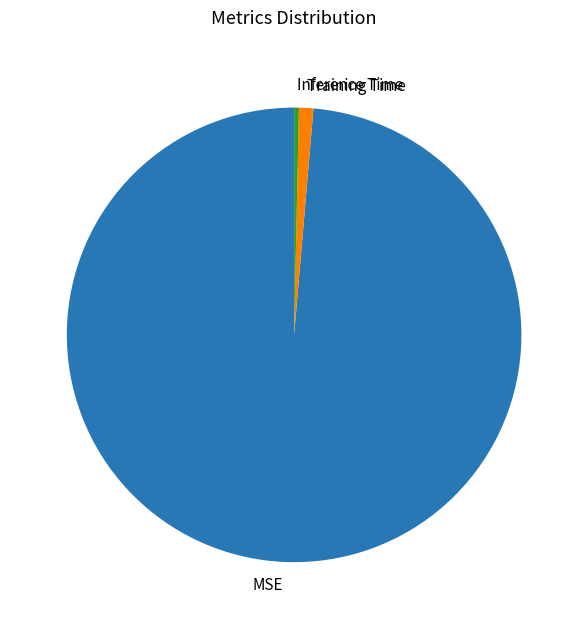

The Inference Time slice represents 0% of the pie. True or false?

True